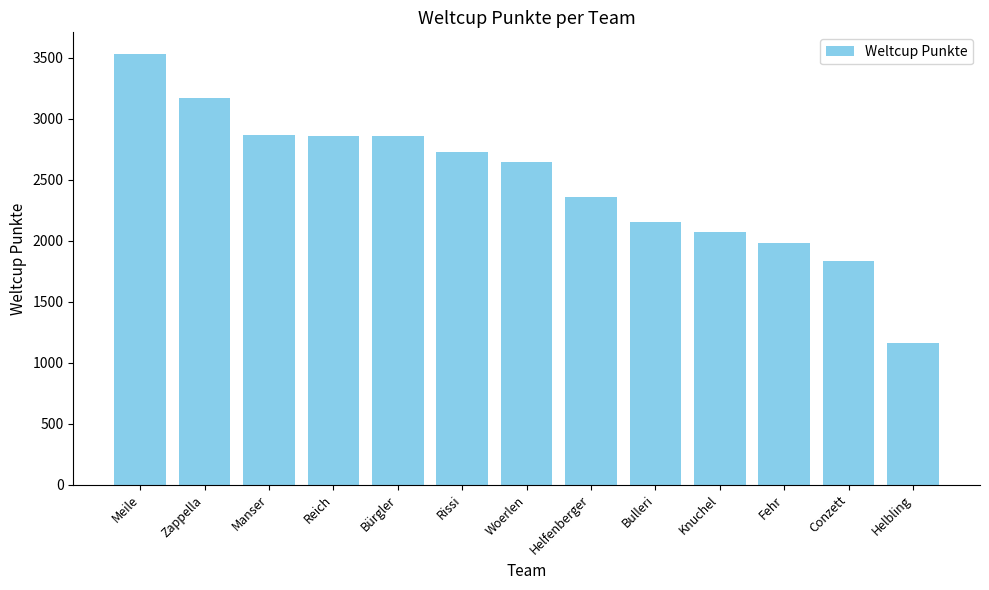

How many distinct data groups are displayed?

1